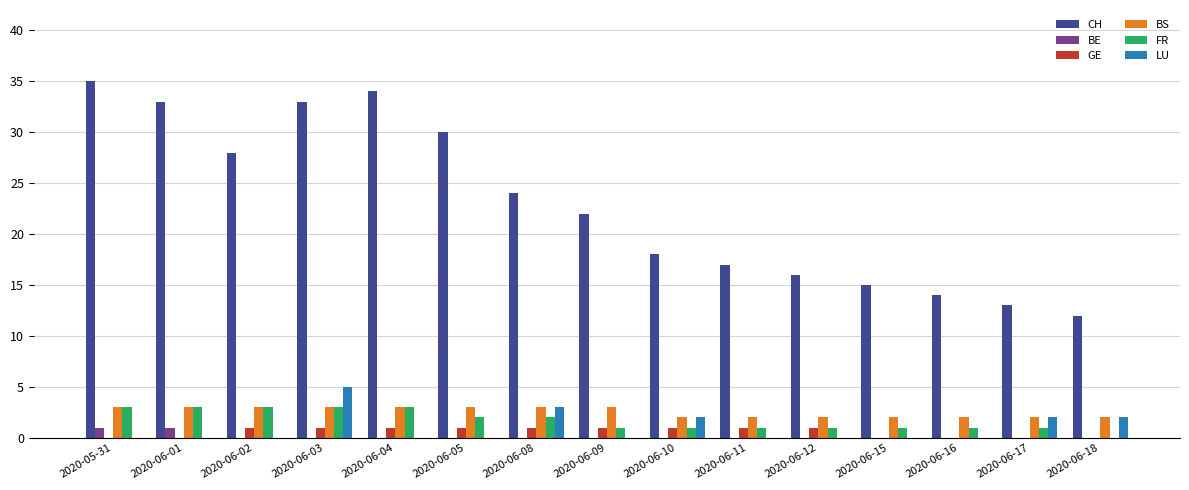

What is the total value across all series at 2020-06-10?

24